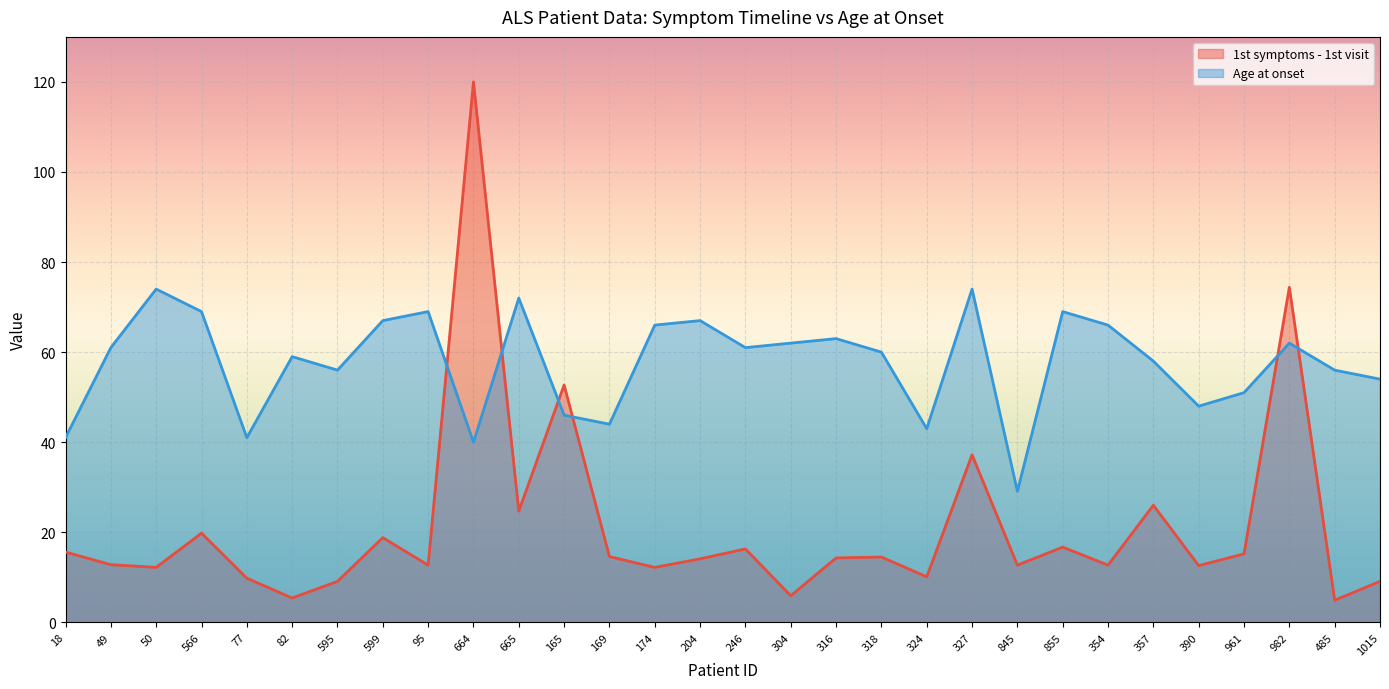

Rank the series by their average value, from highest to lowest.

Age at onset, 1st symptoms - 1st visit